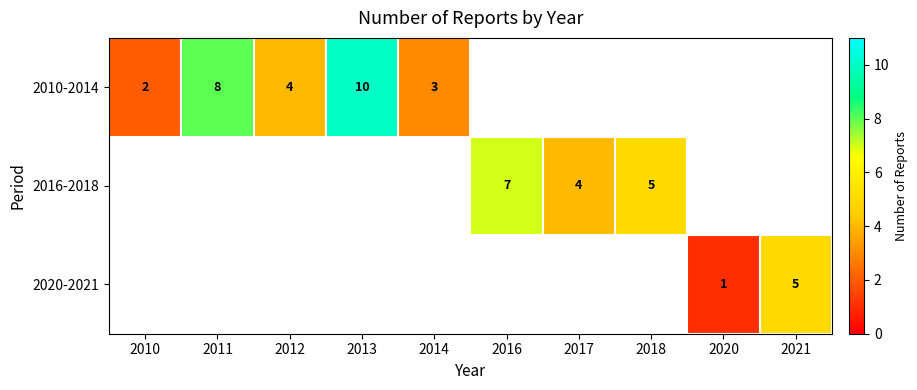

The value of 2016-2018 at 2017 is 4. True or false?

True